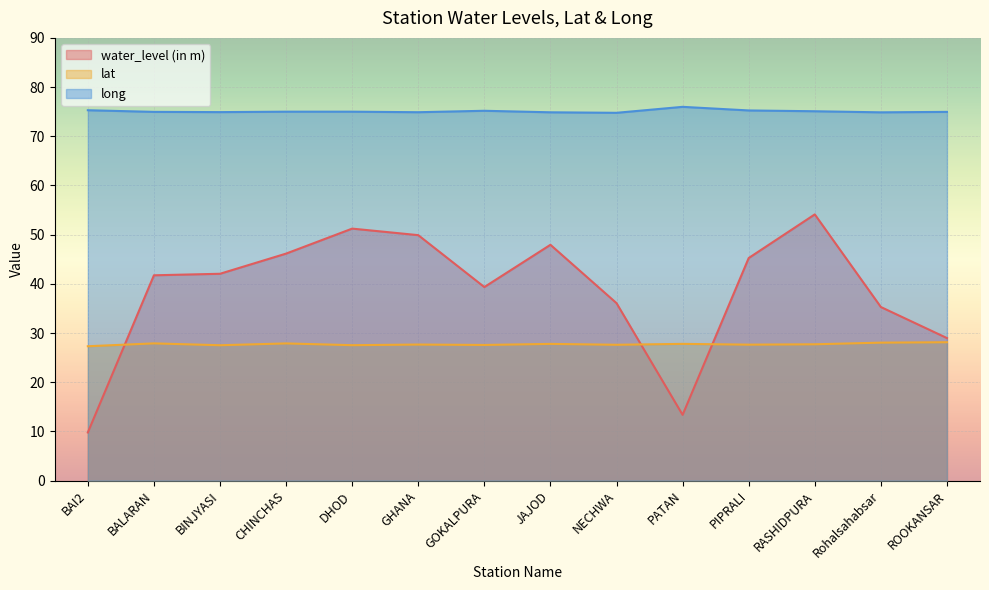

In long, how many points are lower than both neighbors (excluding endpoints)?

4